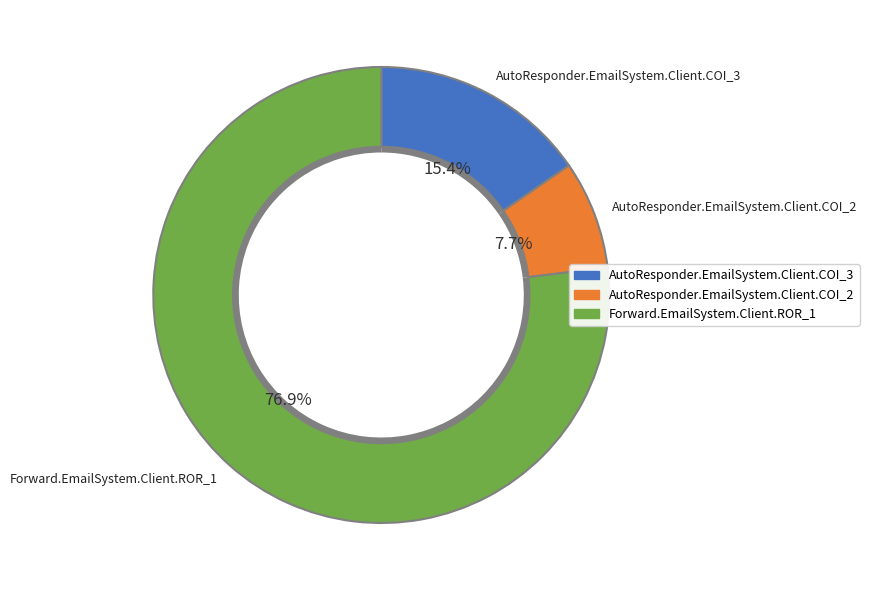

Does Forward.EmailSystem.Client.ROR_1 represent more than half of the total?

Yes